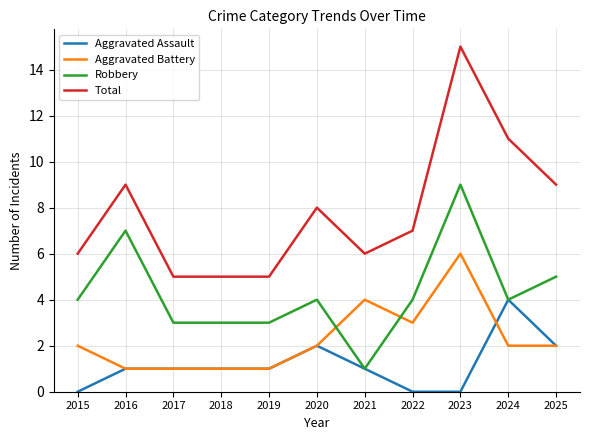

The Aggravated Assault series shows 0 at 2023. True or false?

True